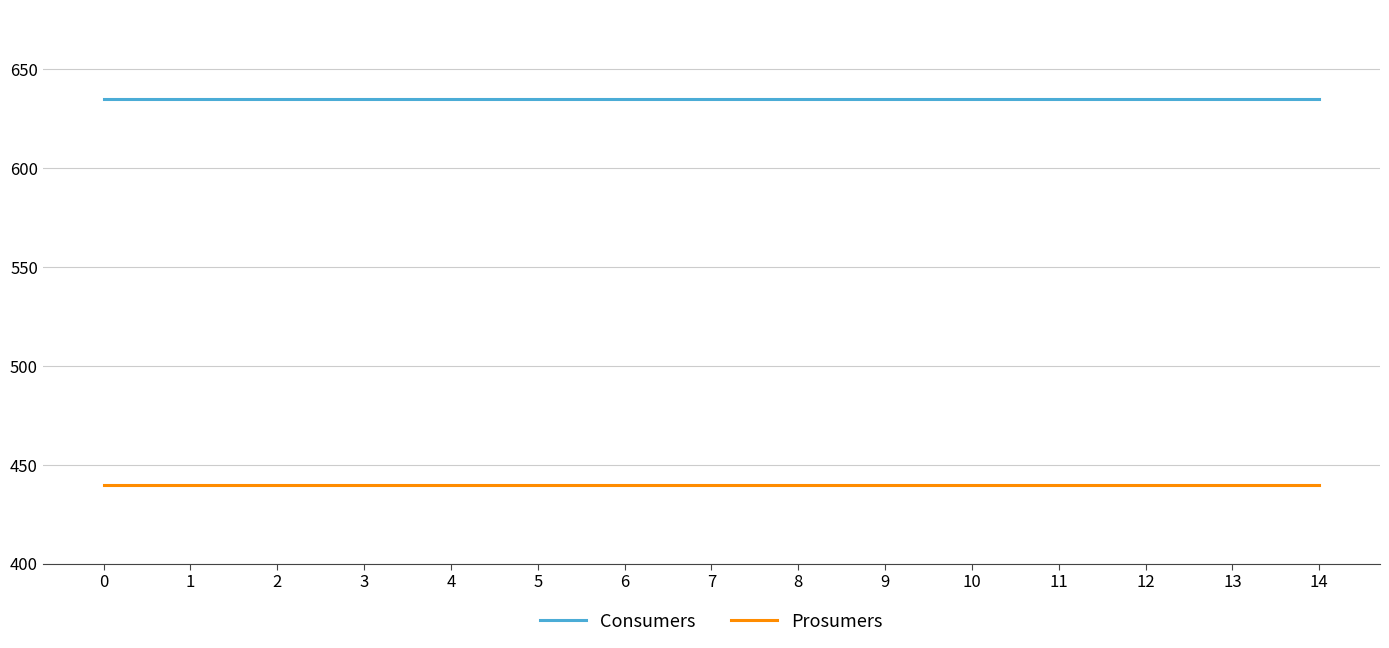

Reading left to right, list all the values displayed in this chart.

Consumers: 0=635	1=635	2=635	3=635	4=635	5=635	6=635	7=635	8=635	9=635	10=635	11=635	12=635	13=635	14=635
Prosumers: 0=440	1=440	2=440	3=440	4=440	5=440	6=440	7=440	8=440	9=440	10=440	11=440	12=440	13=440	14=440